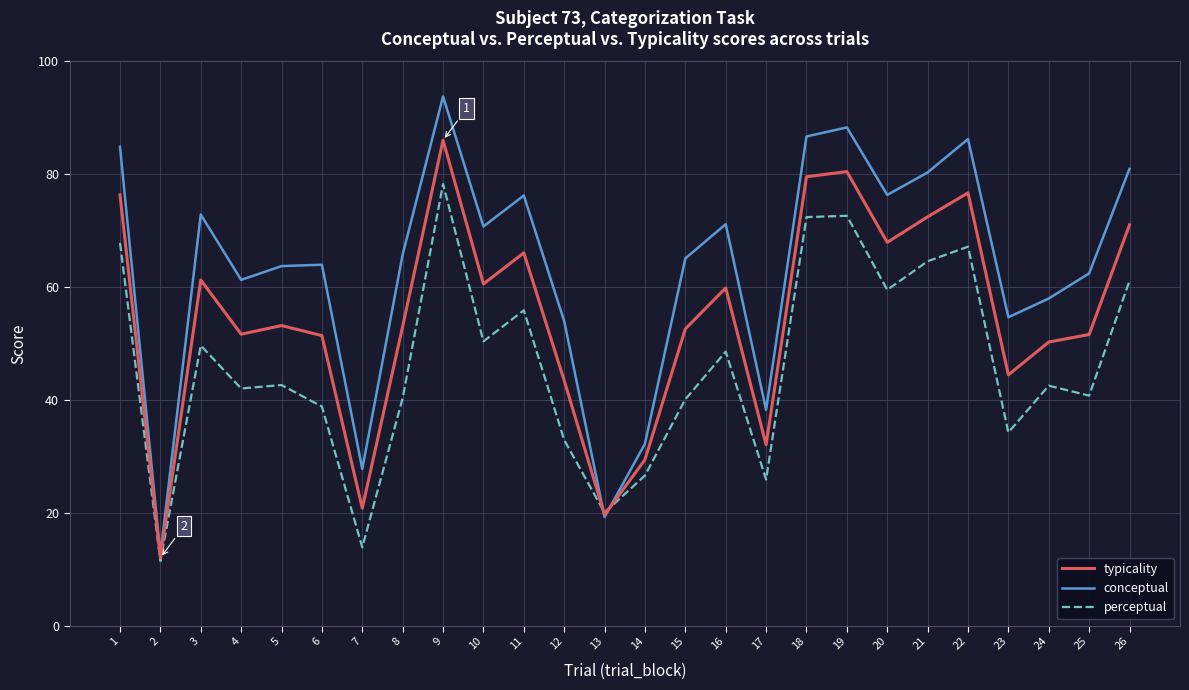

Is it true that perceptual equals 16.4 at 12?

False